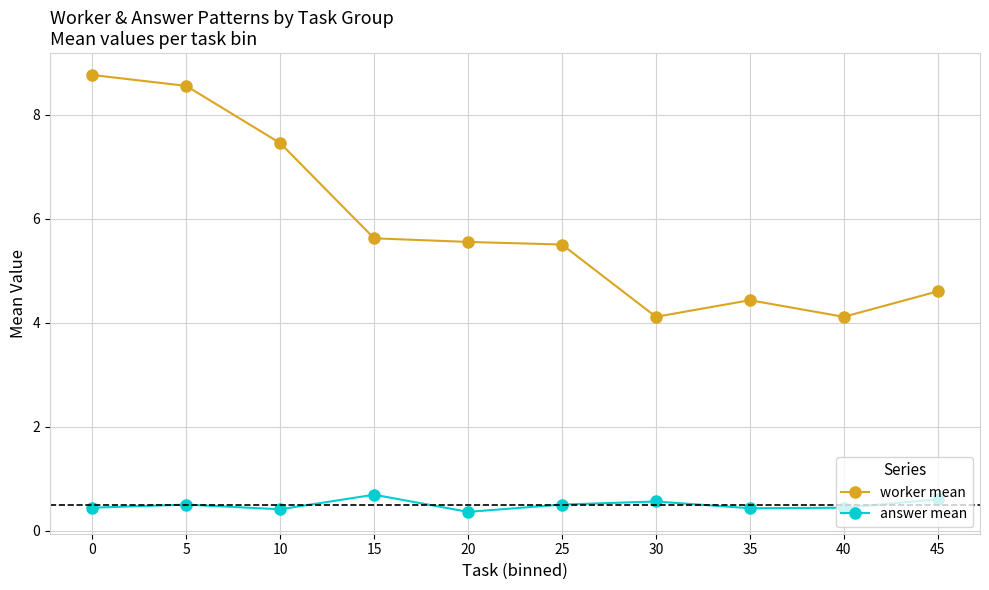

True or false: answer mean and worker mean cross at least once.

False